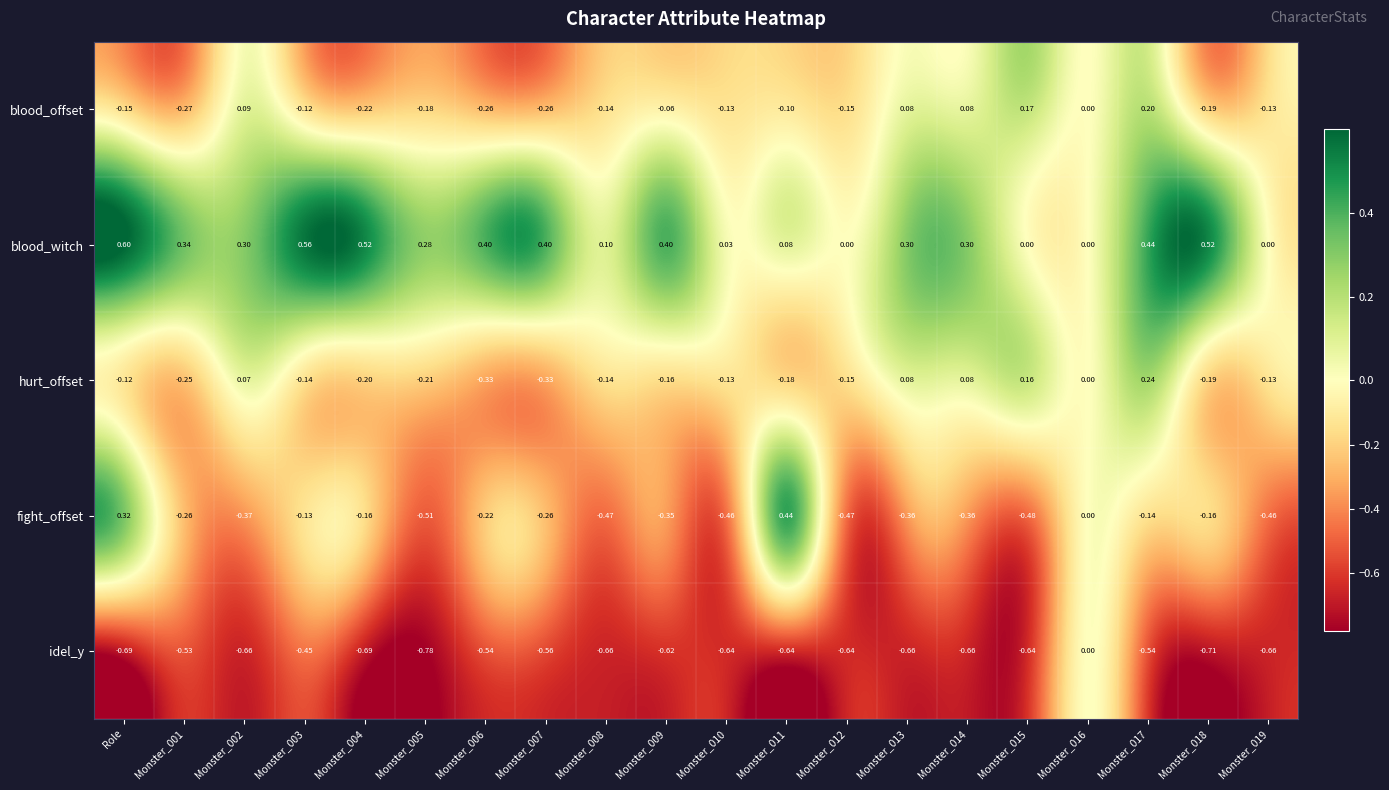

At which label does blood_witch reach its peak?

Role